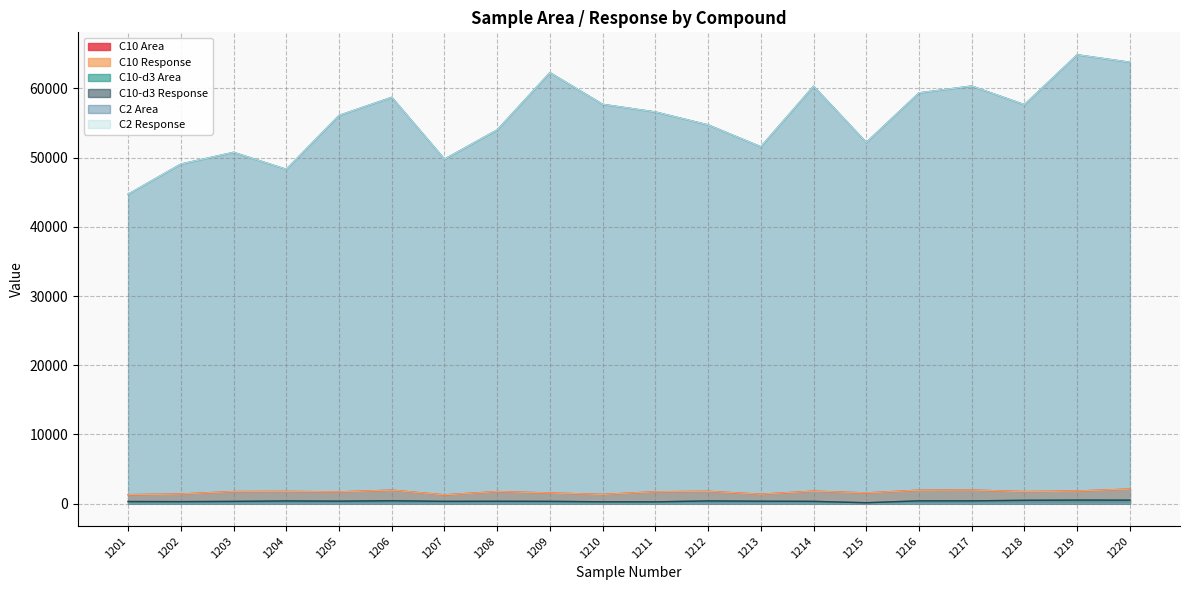

Where is C10 Area nearest to the value 1690?

1205